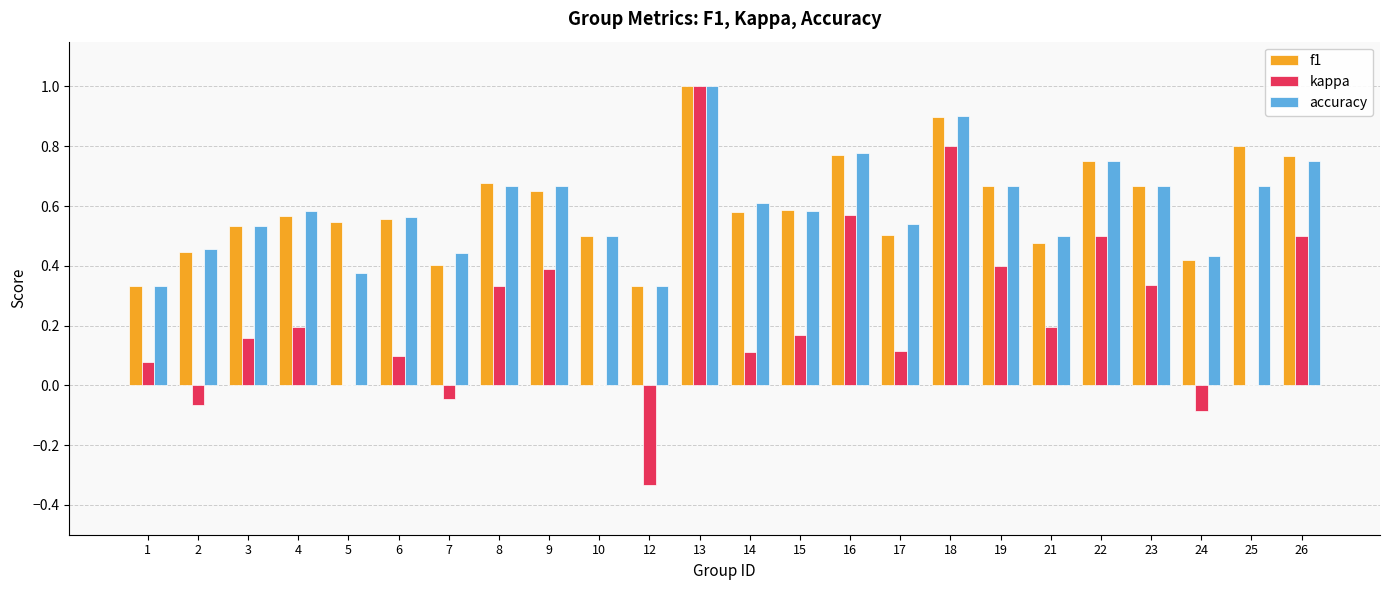

Count the f1 values in the range 0 to 1.

24